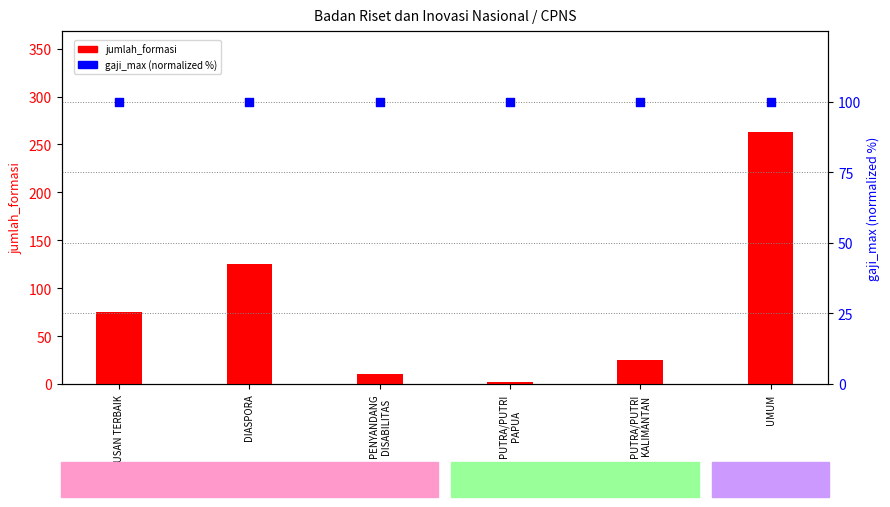

What are all the series names shown in the legend?

jumlah_formasi, gaji_max (normalized)